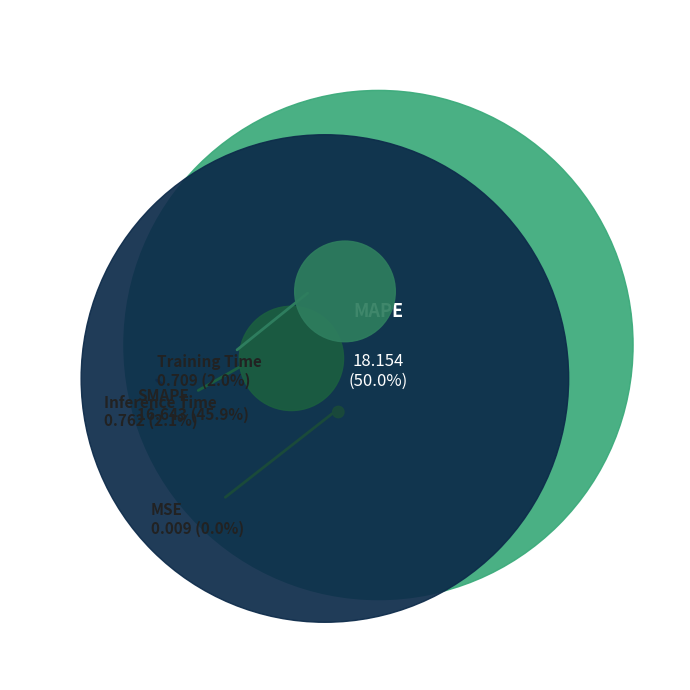

To the nearest percent, what portion does MAPE represent?

50%